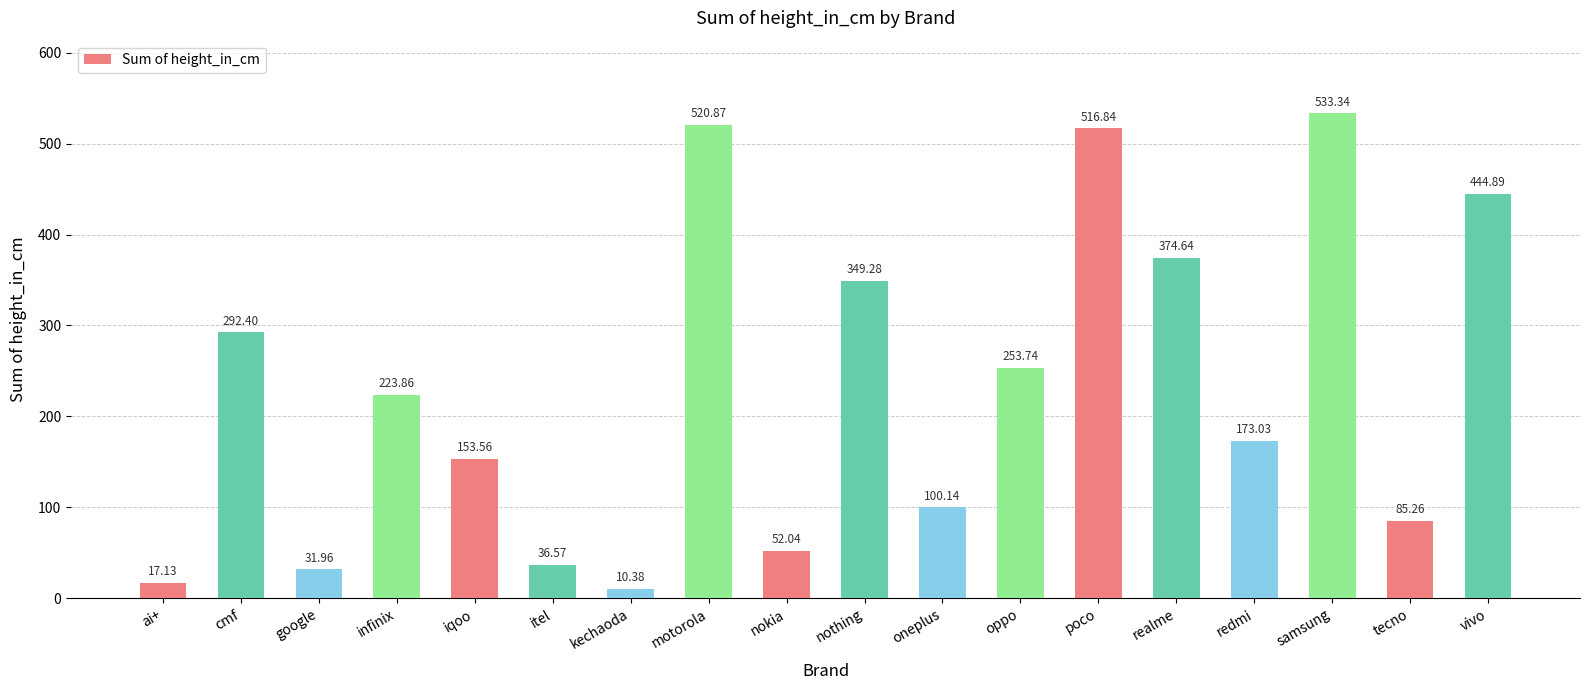

Which has a higher value, nokia or motorola?

motorola